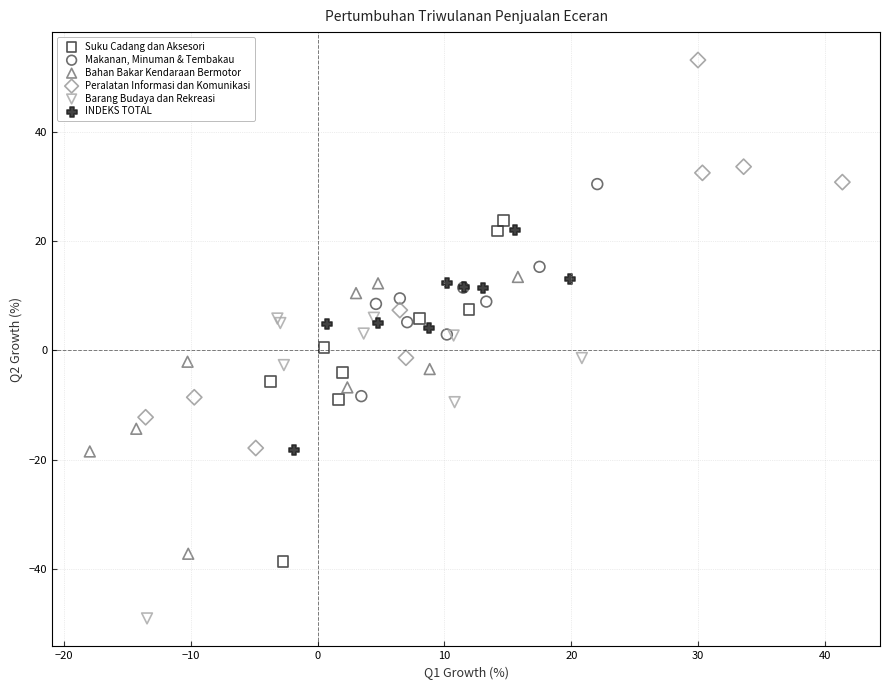

Which series reaches the maximum Y coordinate?

Peralatan Informasi dan Komunikasi